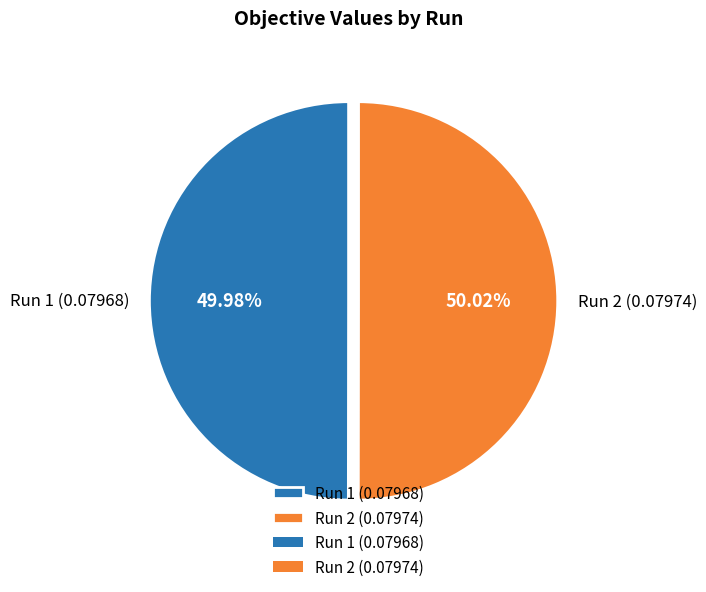

Does any single category account for the majority?

Yes